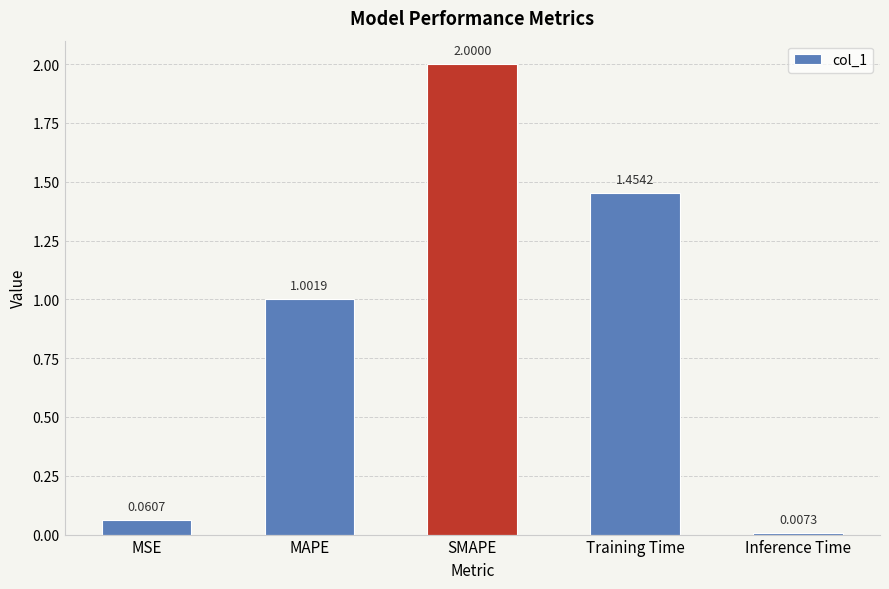

What position from the right is Training Time?

2